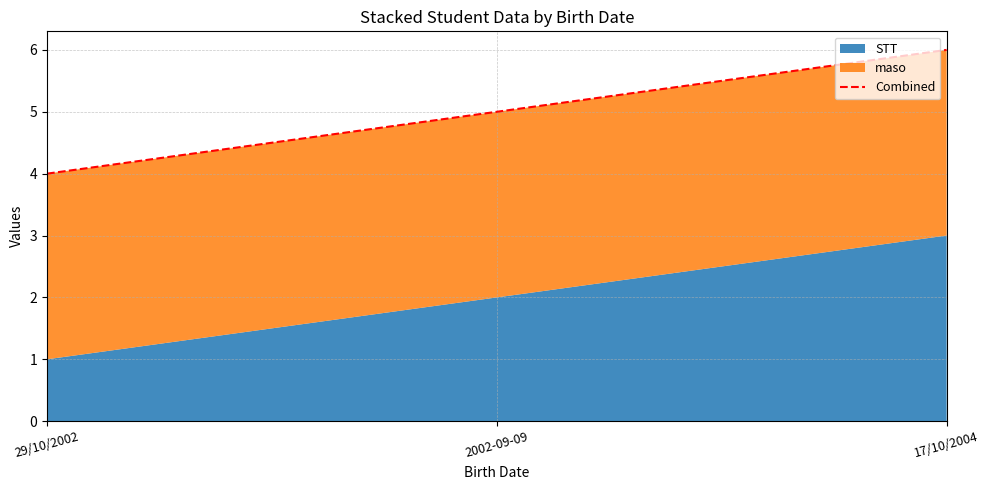

Where is the data nearest to the value 4?

29/10/2002